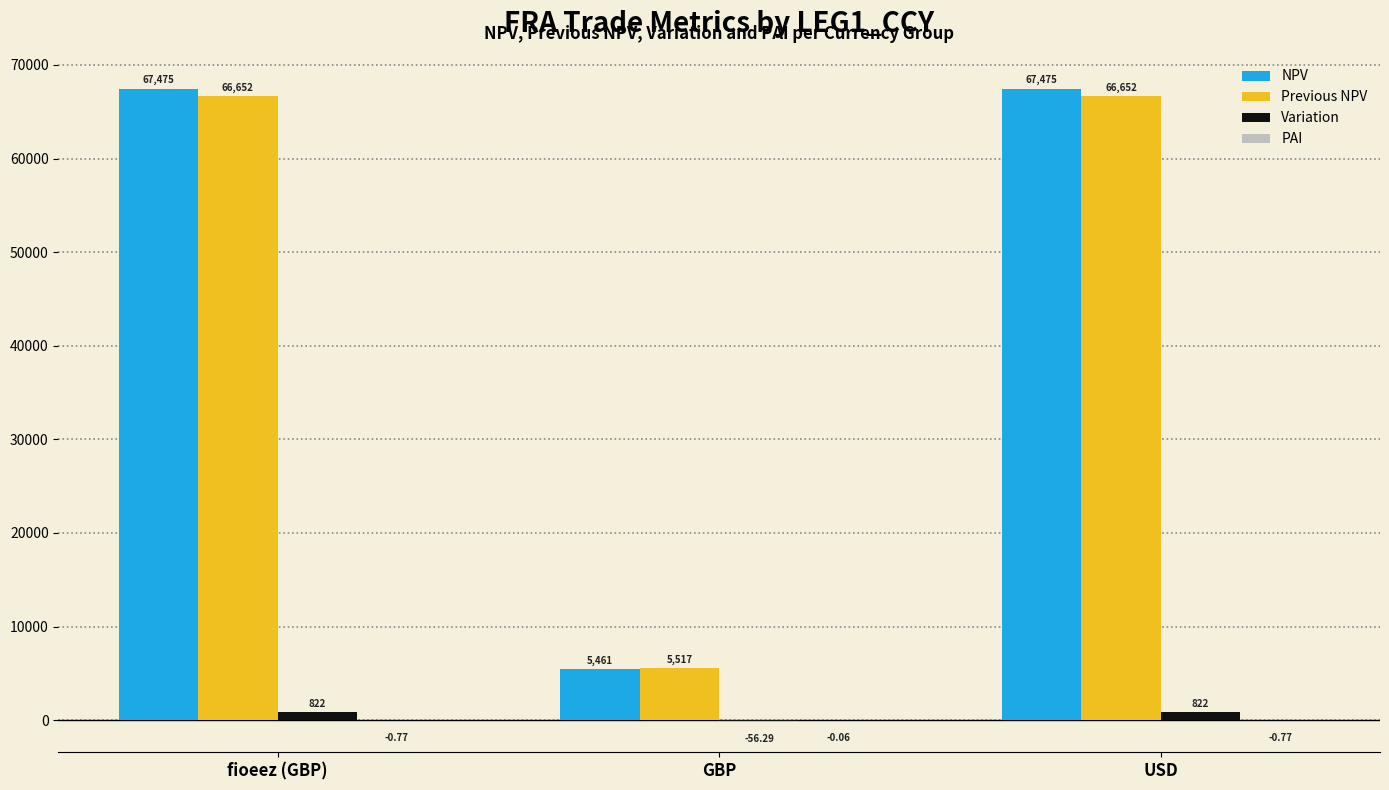

Which series has the largest total across all categories?

NPV